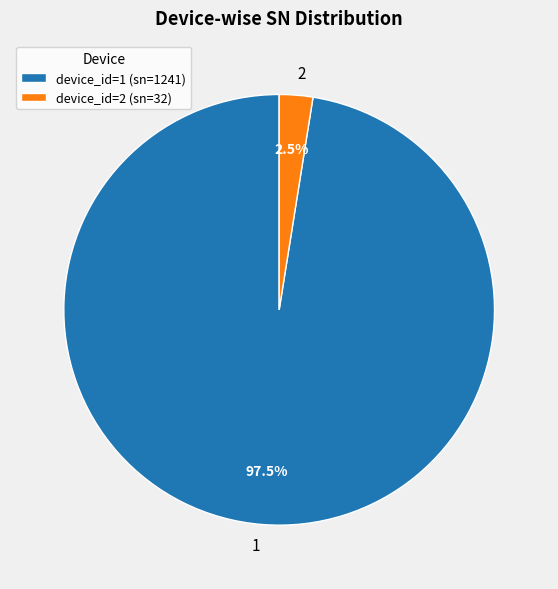

What is the total percentage of 2 and 1?

100.0%